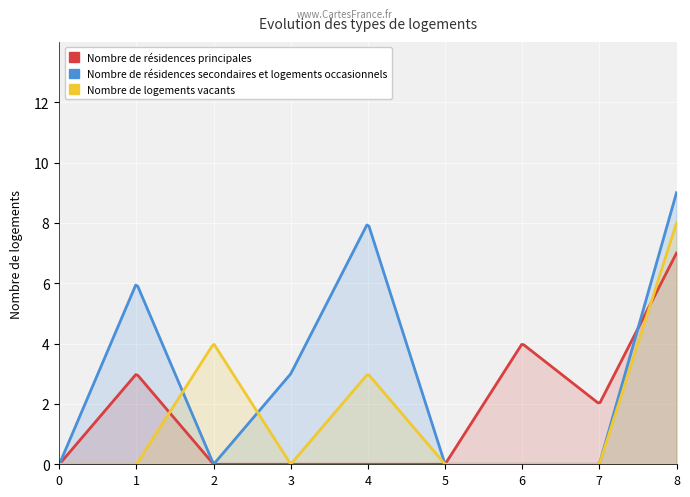

How many values in the col_4 series exceed 0?

3